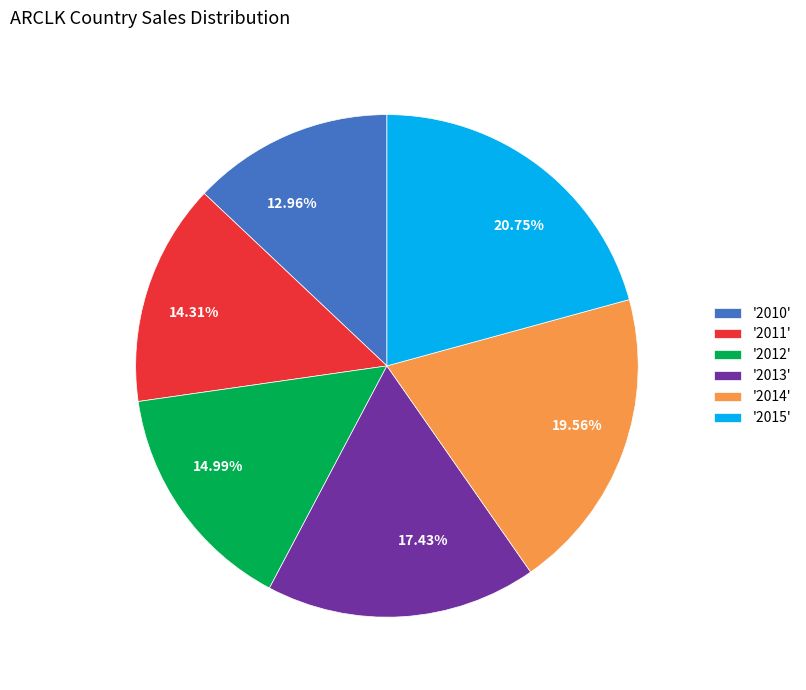

How many segments does this pie chart have?

6